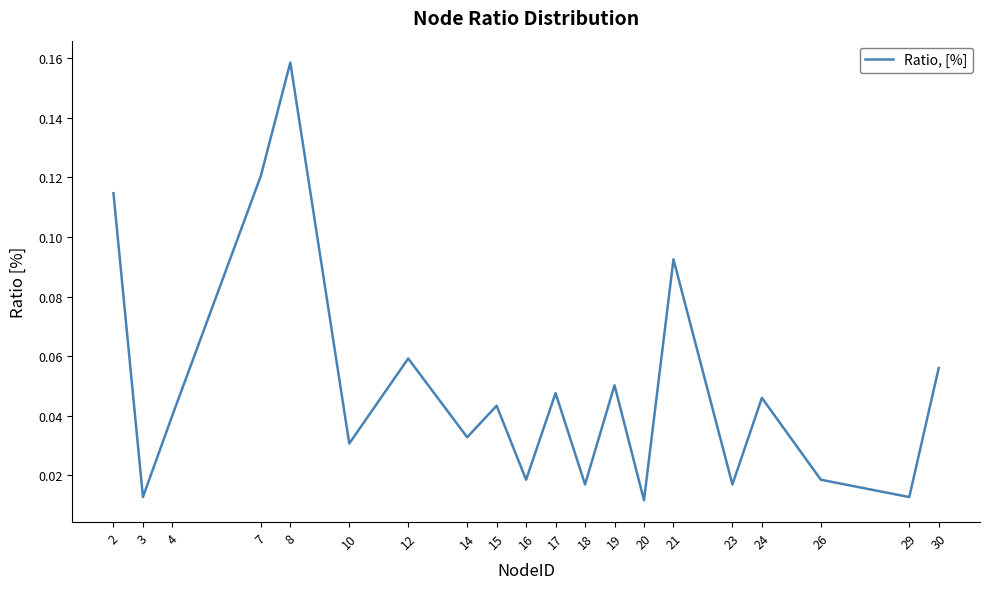

At which category does the chart reach its peak across all series?

8